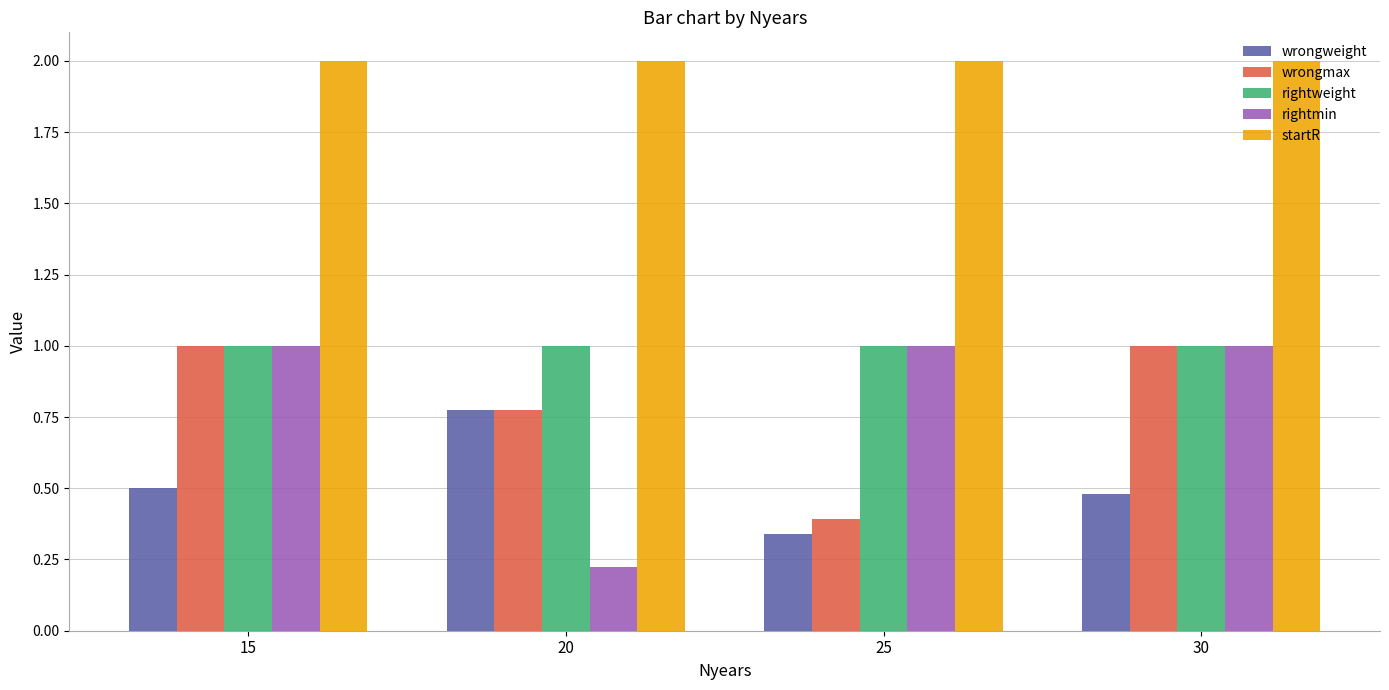

Which series has the largest total across all categories?

startR